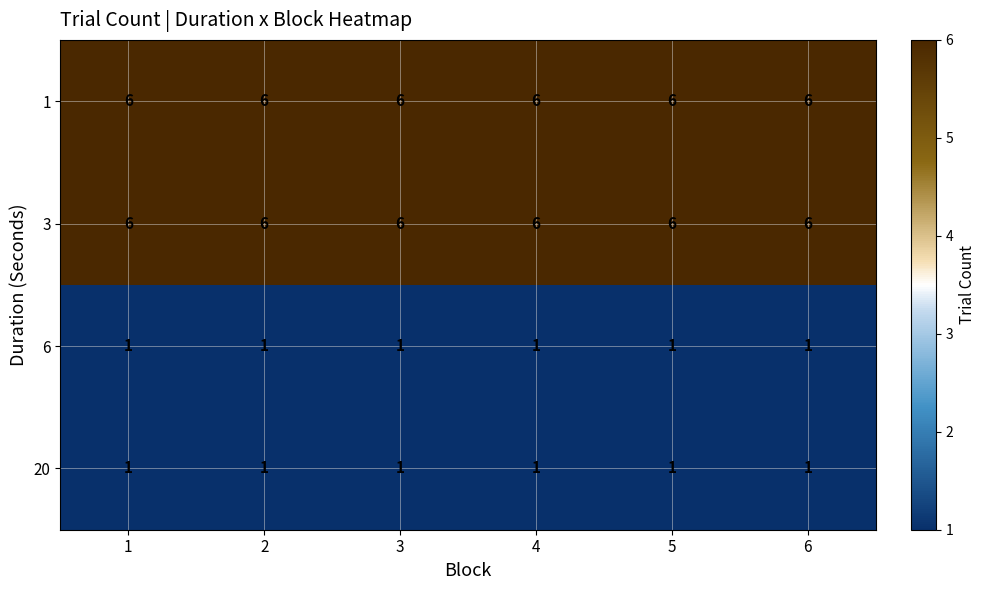

True or false: 20 has a value of 0 at 6.

False